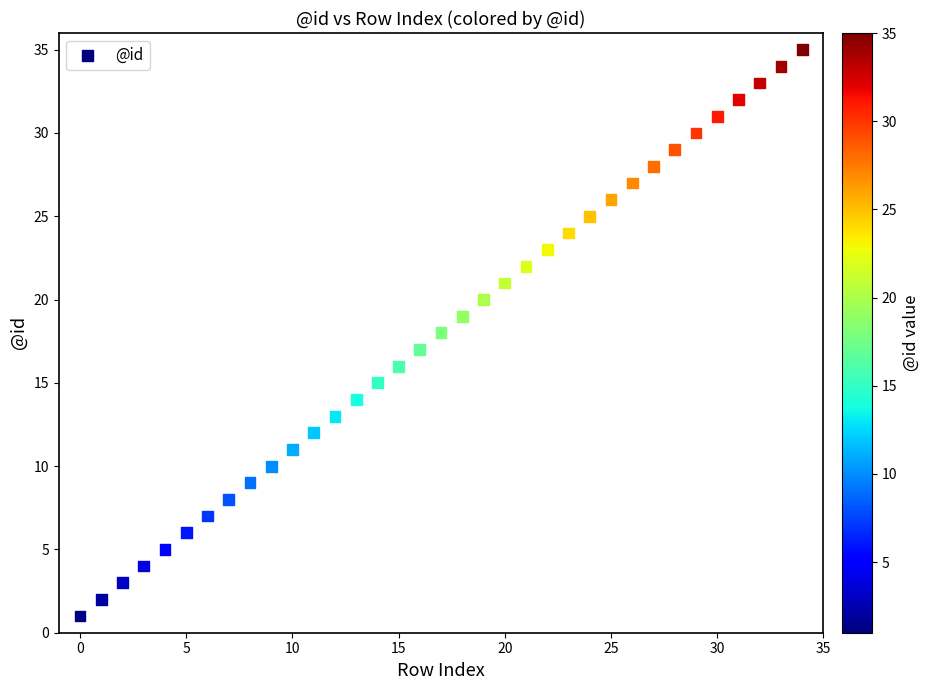

What is the range of Y values (max minus min)?

34